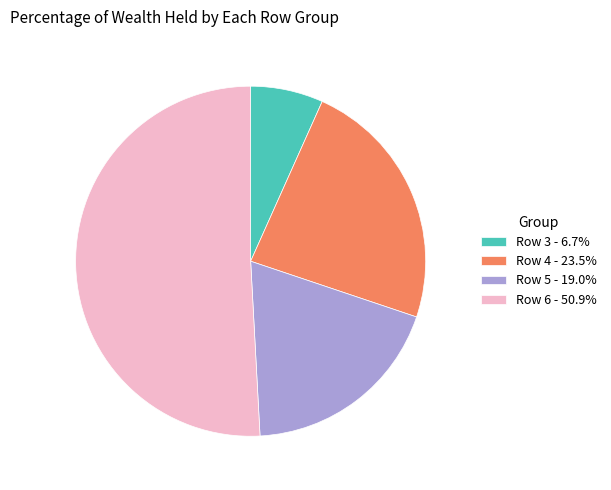

Does Row 6 - 50.9% account for over 50% of the chart?

Yes